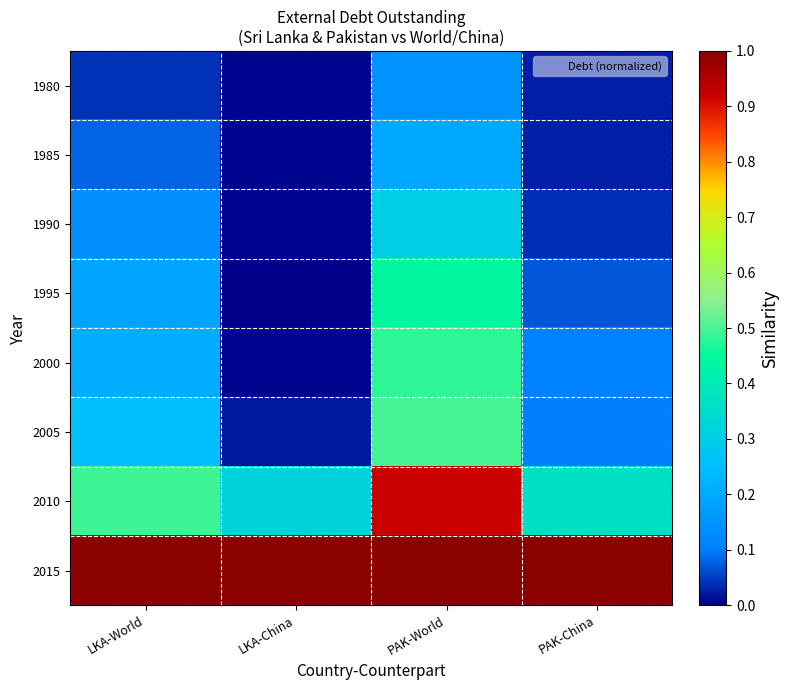

Reading right to left, list all the values displayed in this chart.

1980: PAK-China=0.0	PAK-World=0.1	LKA-China=0.0	LKA-World=0.0
1985: PAK-China=0.0	PAK-World=0.2	LKA-China=0.0	LKA-World=0.1
1990: PAK-China=0.0	PAK-World=0.3	LKA-China=0.0	LKA-World=0.1
1995: PAK-China=0.1	PAK-World=0.4	LKA-China=0.0	LKA-World=0.2
2000: PAK-China=0.1	PAK-World=0.5	LKA-China=0.0	LKA-World=0.2
2005: PAK-China=0.1	PAK-World=0.5	LKA-China=0.0	LKA-World=0.3
2010: PAK-China=0.4	PAK-World=0.9	LKA-China=0.3	LKA-World=0.5
2015: PAK-China=1.0	PAK-World=1.0	LKA-China=1.0	LKA-World=1.0